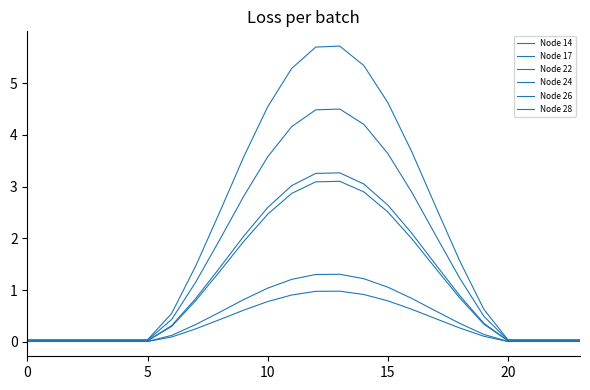

How many lines are shown in the chart?

6